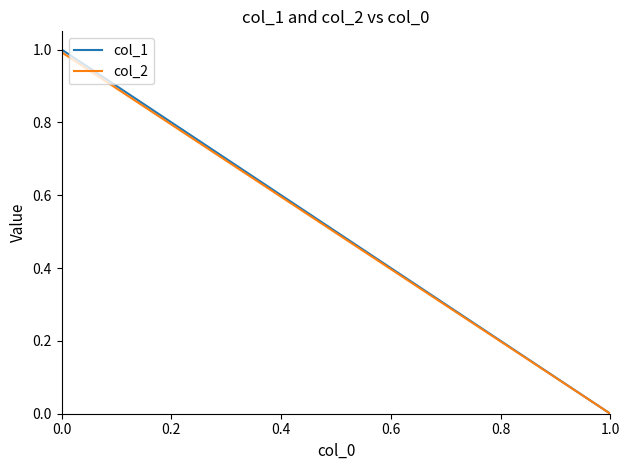

How many data points in col_1 are less than 1?

1